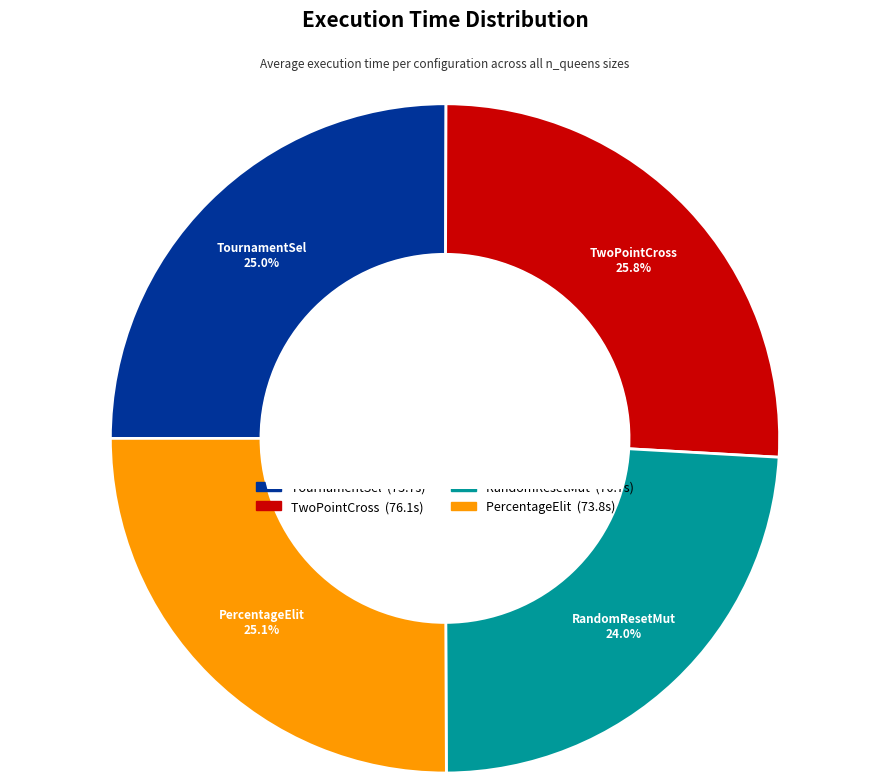

Is there any slice that represents more than half of the pie?

No